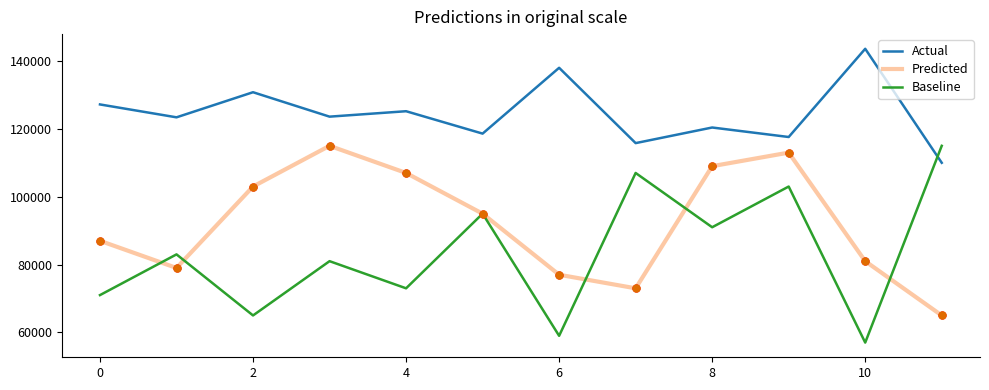

How many intersections are there between Baseline and Actual?

1